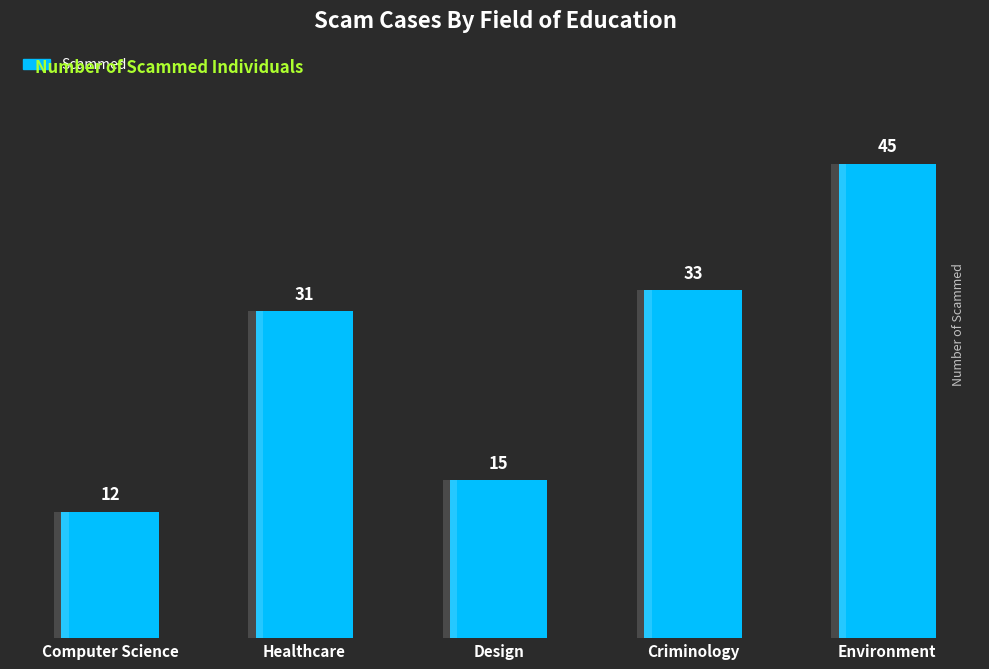

What value does the data have at Design, to the nearest 5?

15